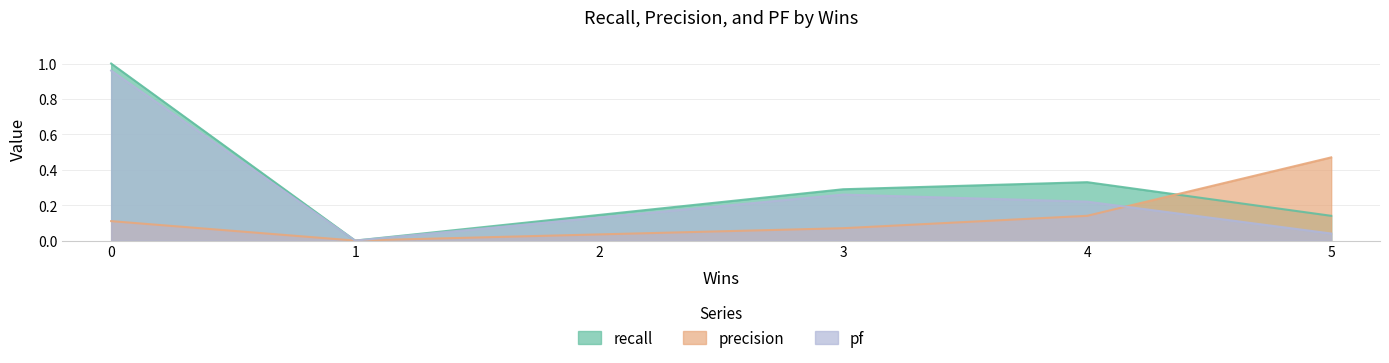

Does the chart have visible grid lines?

Yes